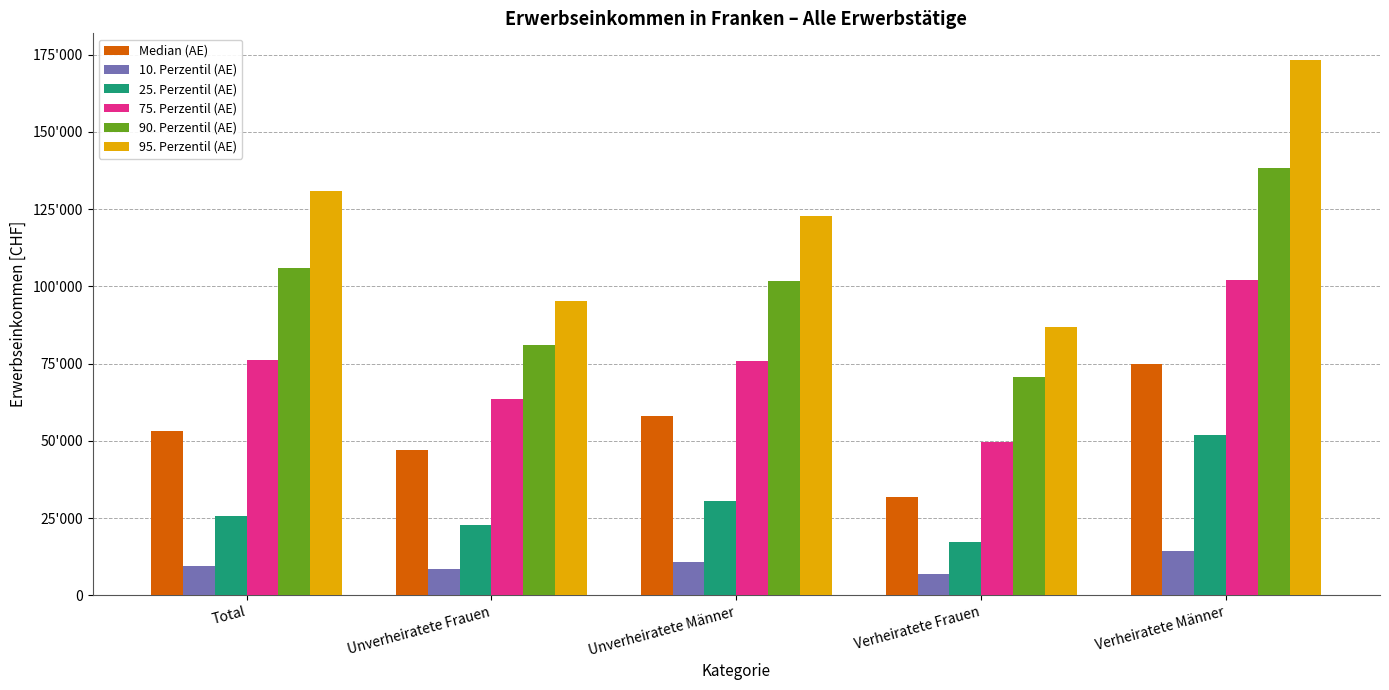

Does the chart contain any negative values?

No